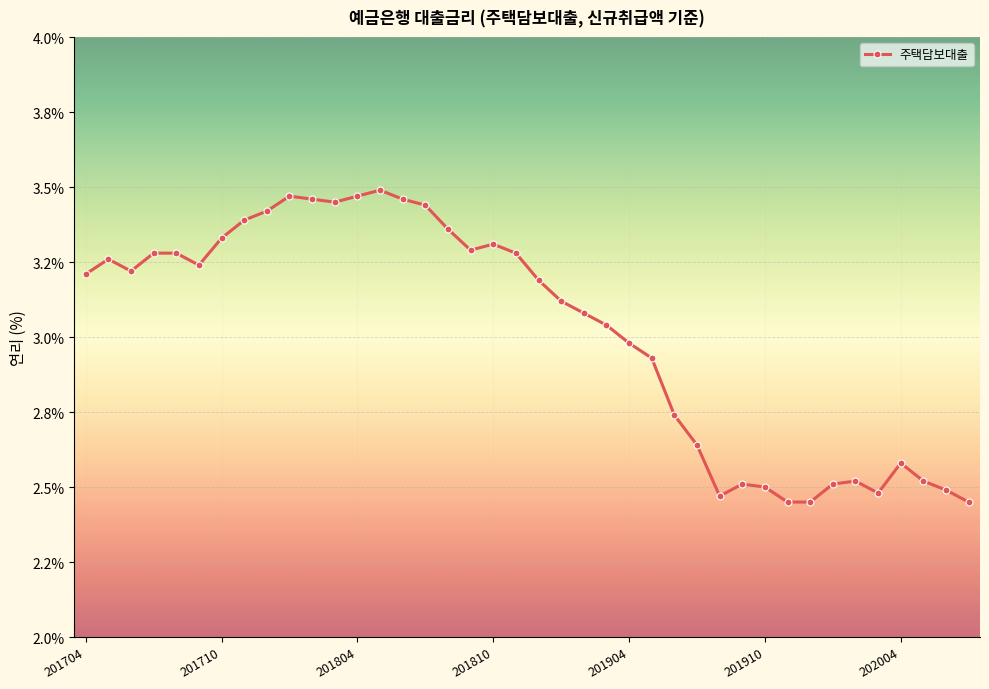

Is this an area chart (filled region under the line)?

No